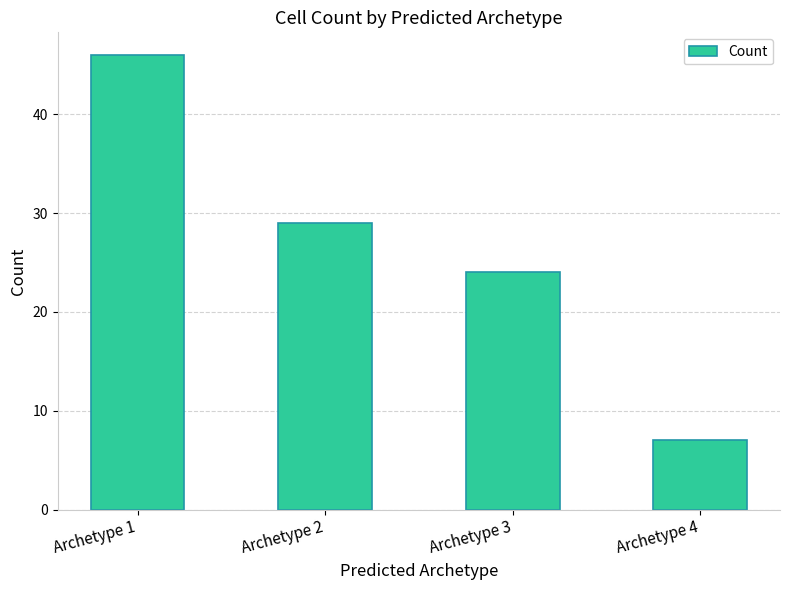

Are the bars horizontal?

No